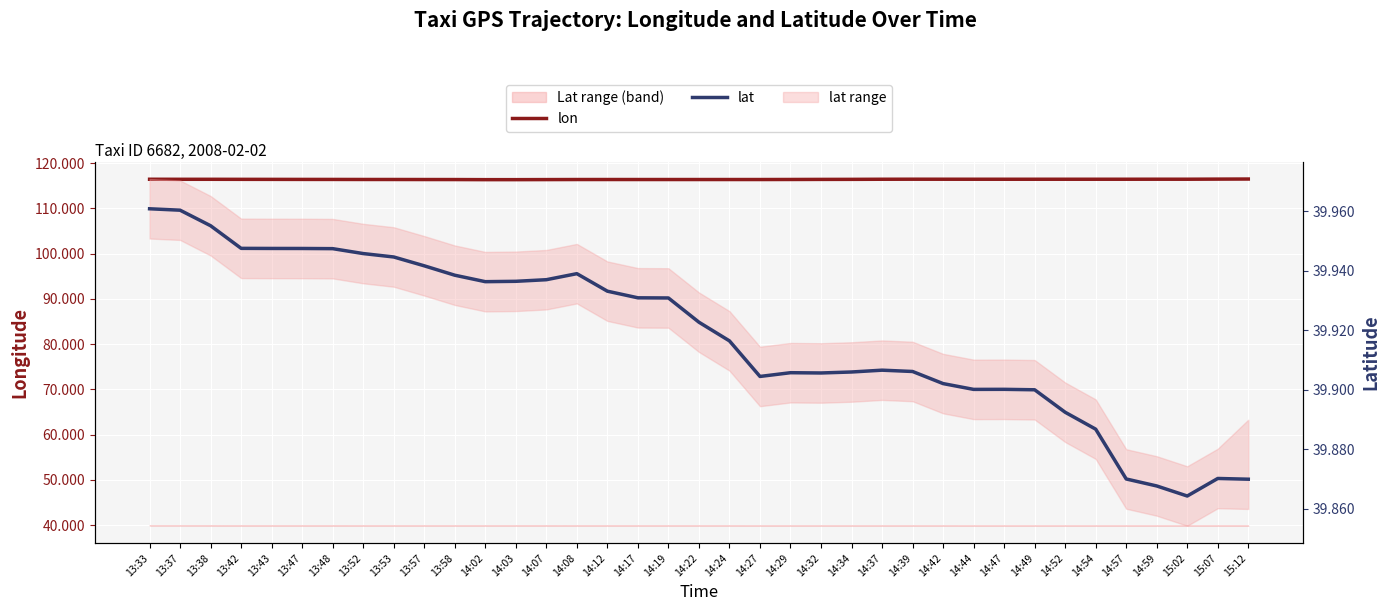

Rank the series by their maximum value, from lowest to highest.

lat, lon